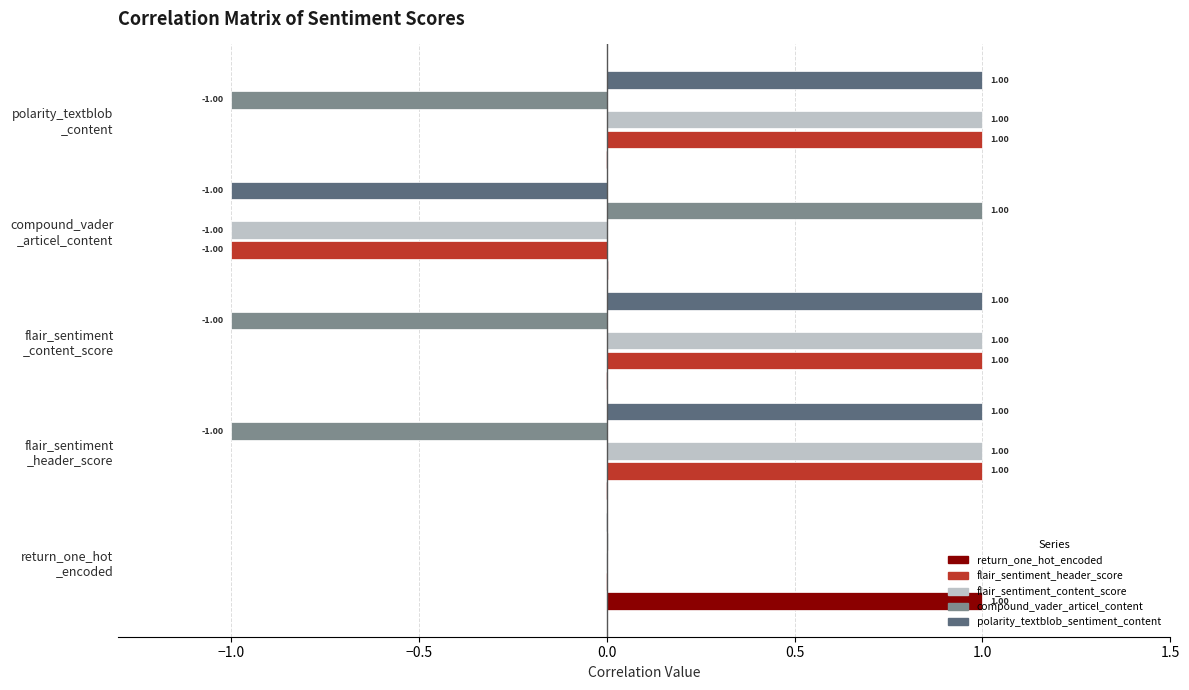

What is the sum of all flair_sentiment_content_score values?

2.0